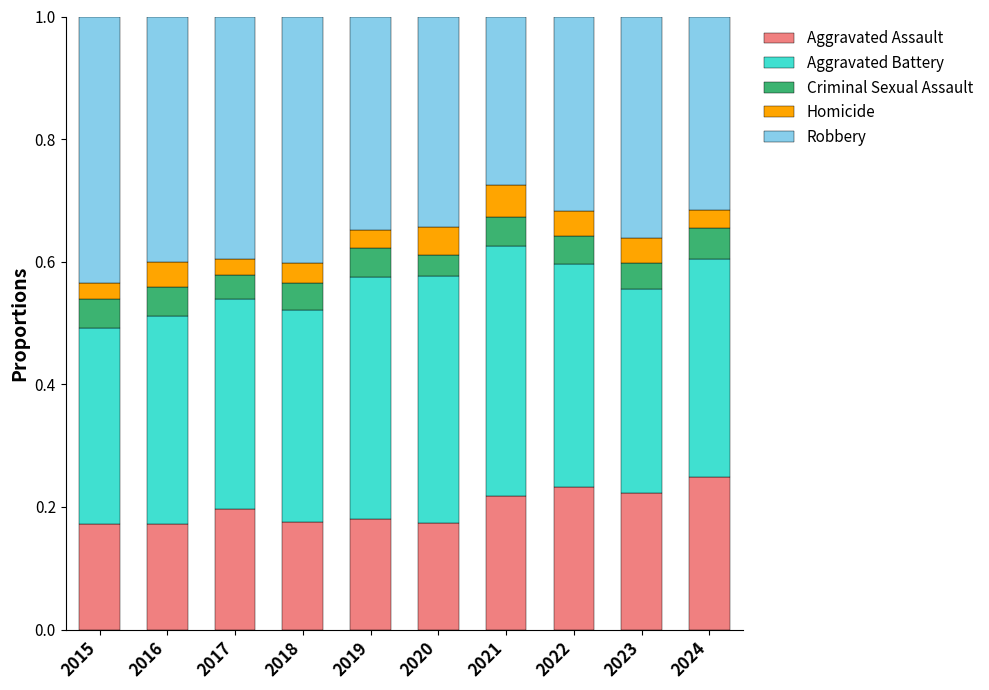

What is the total value across all series at 2021?

1.0